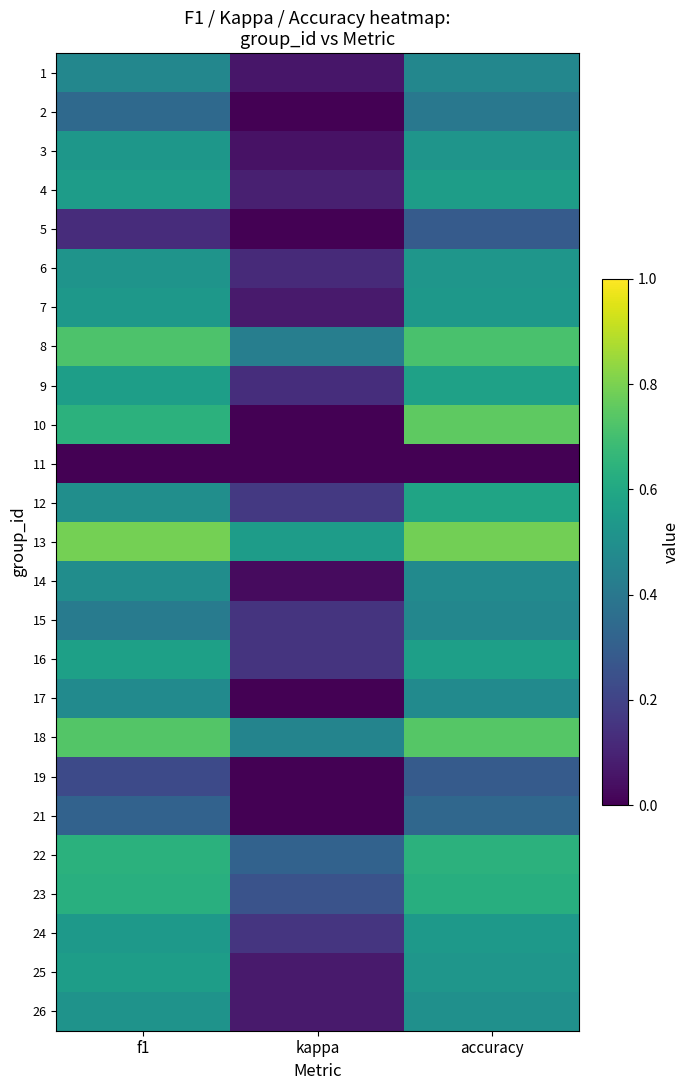

Reading left to right, list all the values displayed in this chart.

1: f1=0.5	kappa=0.1	accuracy=0.5
2: f1=0.3	kappa=-0.4	accuracy=0.4
3: f1=0.5	kappa=0.1	accuracy=0.5
4: f1=0.6	kappa=0.1	accuracy=0.6
5: f1=0.1	kappa=0.0	accuracy=0.3
6: f1=0.5	kappa=0.1	accuracy=0.5
7: f1=0.5	kappa=0.1	accuracy=0.5
8: f1=0.7	kappa=0.4	accuracy=0.7
9: f1=0.6	kappa=0.1	accuracy=0.6
10: f1=0.6	kappa=0.0	accuracy=0.8
11: f1=0.0	kappa=0.0	accuracy=0.0
12: f1=0.5	kappa=0.2	accuracy=0.6
13: f1=0.8	kappa=0.6	accuracy=0.8
14: f1=0.5	kappa=0.0	accuracy=0.5
15: f1=0.4	kappa=0.1	accuracy=0.5
16: f1=0.6	kappa=0.2	accuracy=0.6
17: f1=0.5	kappa=-0.0	accuracy=0.5
18: f1=0.7	kappa=0.5	accuracy=0.7
19: f1=0.2	kappa=-0.1	accuracy=0.3
21: f1=0.3	kappa=-0.3	accuracy=0.3
22: f1=0.6	kappa=0.3	accuracy=0.6
23: f1=0.6	kappa=0.3	accuracy=0.6
24: f1=0.5	kappa=0.2	accuracy=0.5
25: f1=0.6	kappa=0.1	accuracy=0.5
26: f1=0.5	kappa=0.1	accuracy=0.5